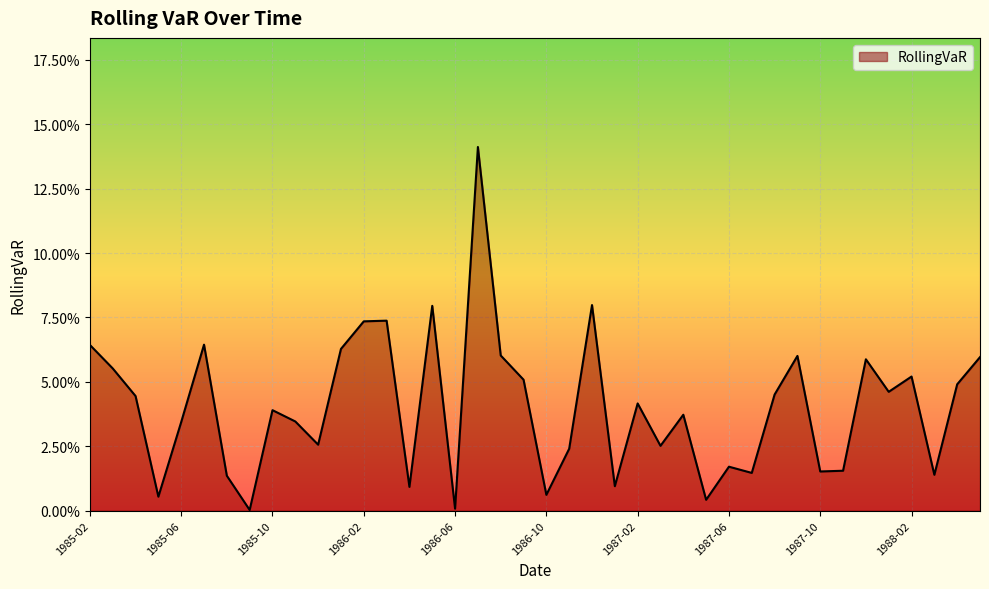

Reading right to left, list all the values displayed in this chart.

0.1	0.0	0.0	0.1	0.0	0.1	0.0	0.0	0.1	0.0	0.0	0.0	0.0	0.0	0.0	0.0	0.0	0.1	0.0	0.0	0.1	0.1	0.1	0.0	0.1	0.0	0.1	0.1	0.1	0.0	0.0	0.0	0.0	0.0	0.1	0.0	0.0	0.0	0.1	0.1